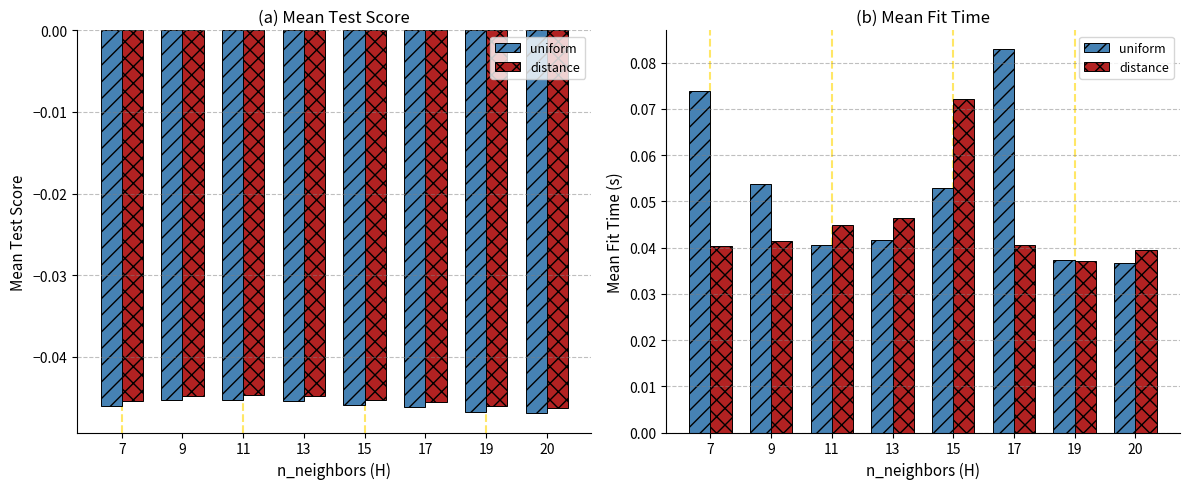

Is it true that distance equals 0.0 at 19?

True